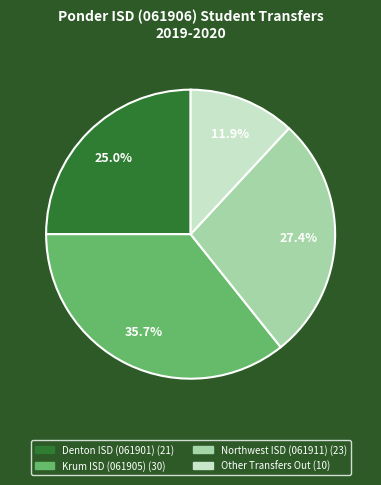

Which category has the smallest portion of the pie?

Other Transfers Out